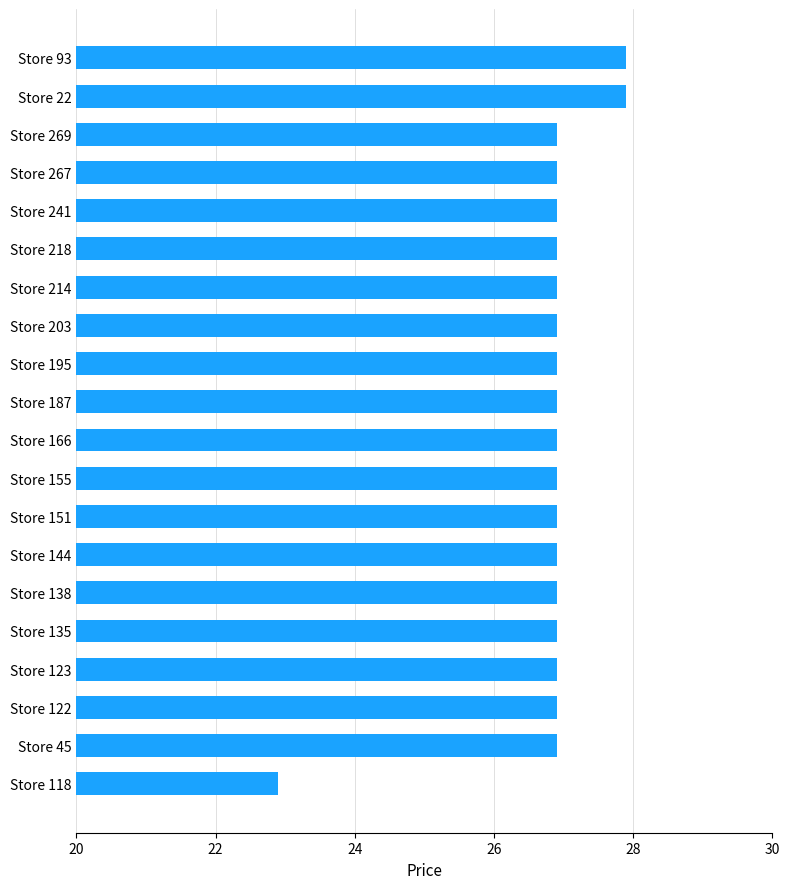

Is it true that the value at Store 45 is 26.9?

True